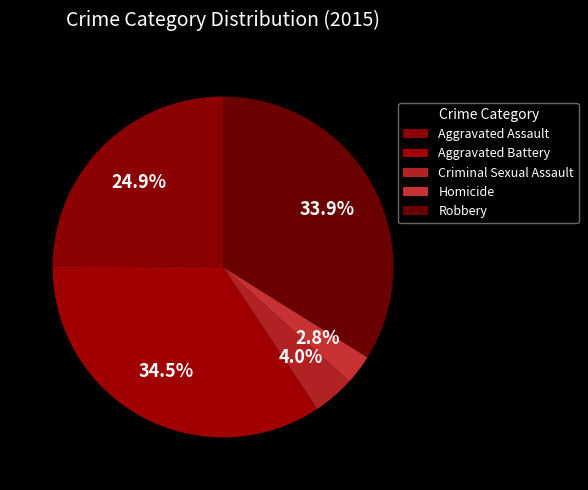

Rank the categories by value from highest to lowest.

Aggravated Battery, Robbery, Aggravated Assault, Criminal Sexual Assault, Homicide